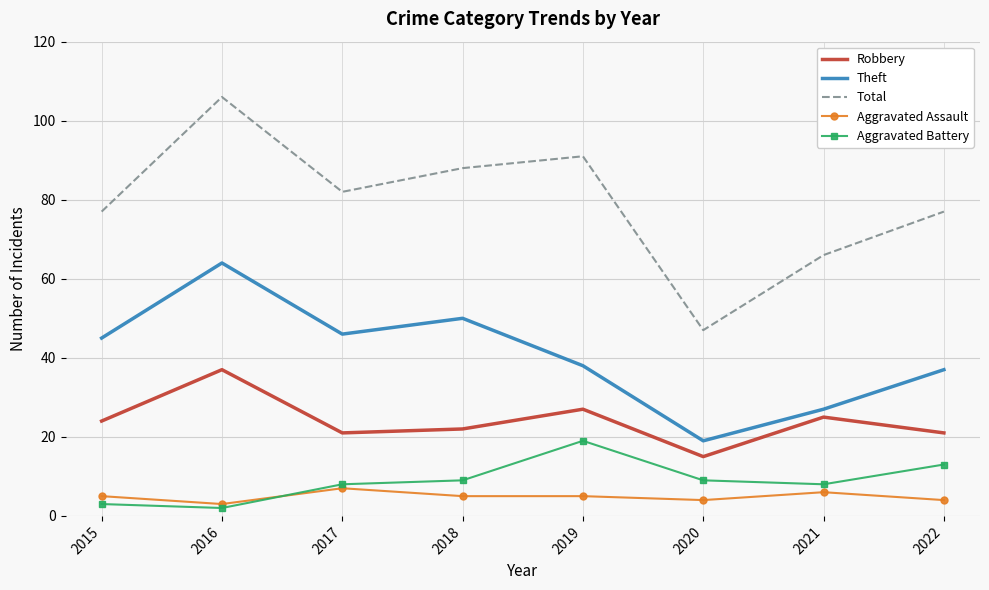

Is it true that Robbery equals 17 at 2021?

False